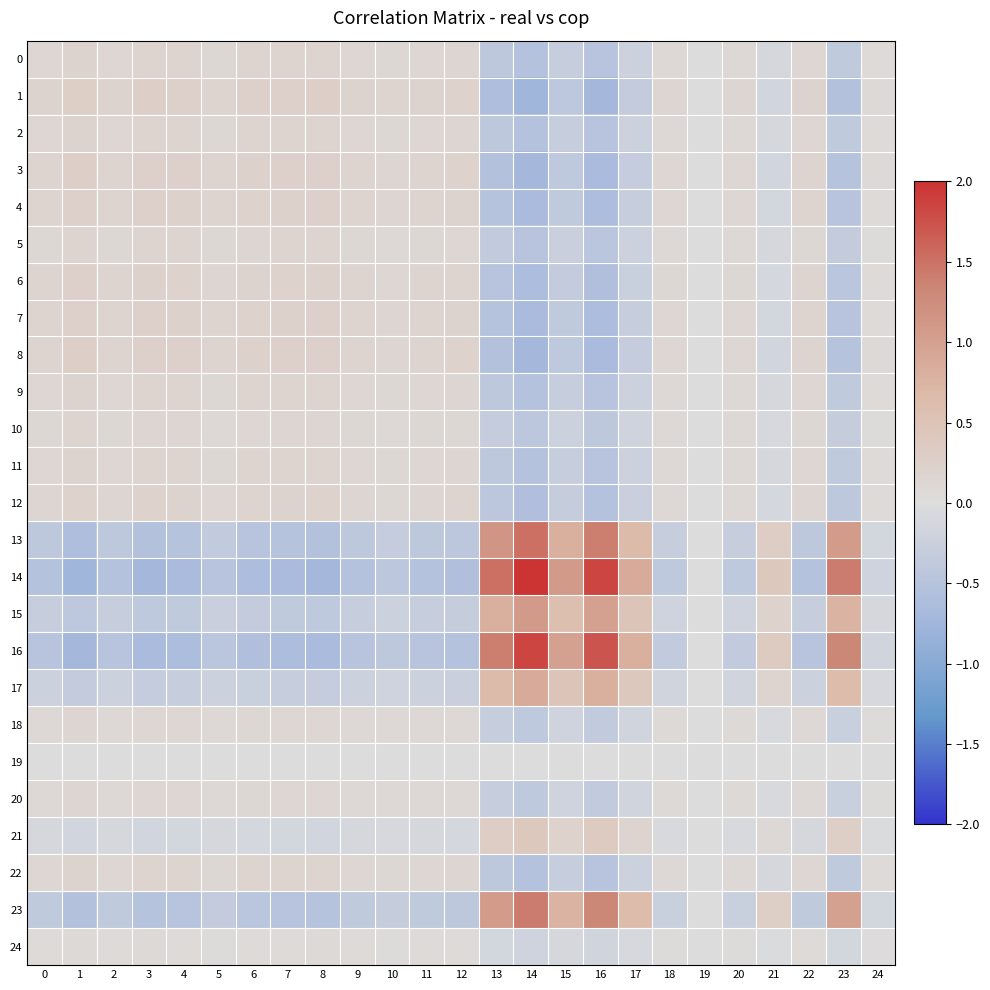

Which series has the widest spread of values?

14